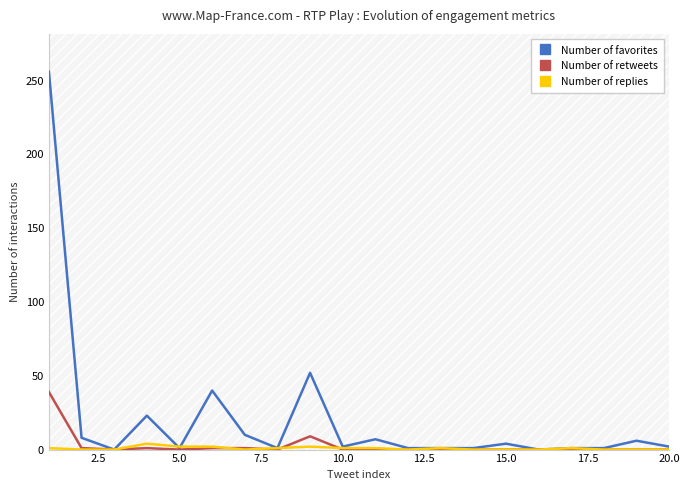

List the series in order of their peak value, highest first.

Number of favorites, Number of retweets, Number of replies